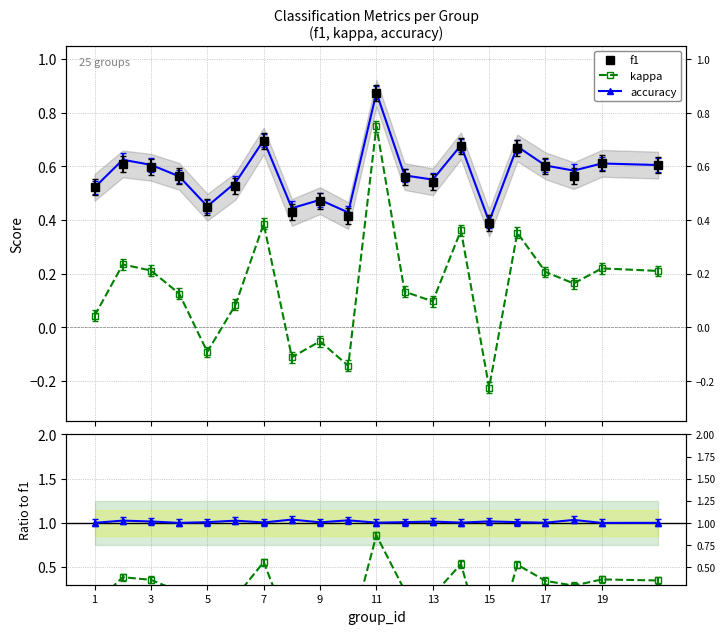

How many data points in kappa/f1 are above 0?

15